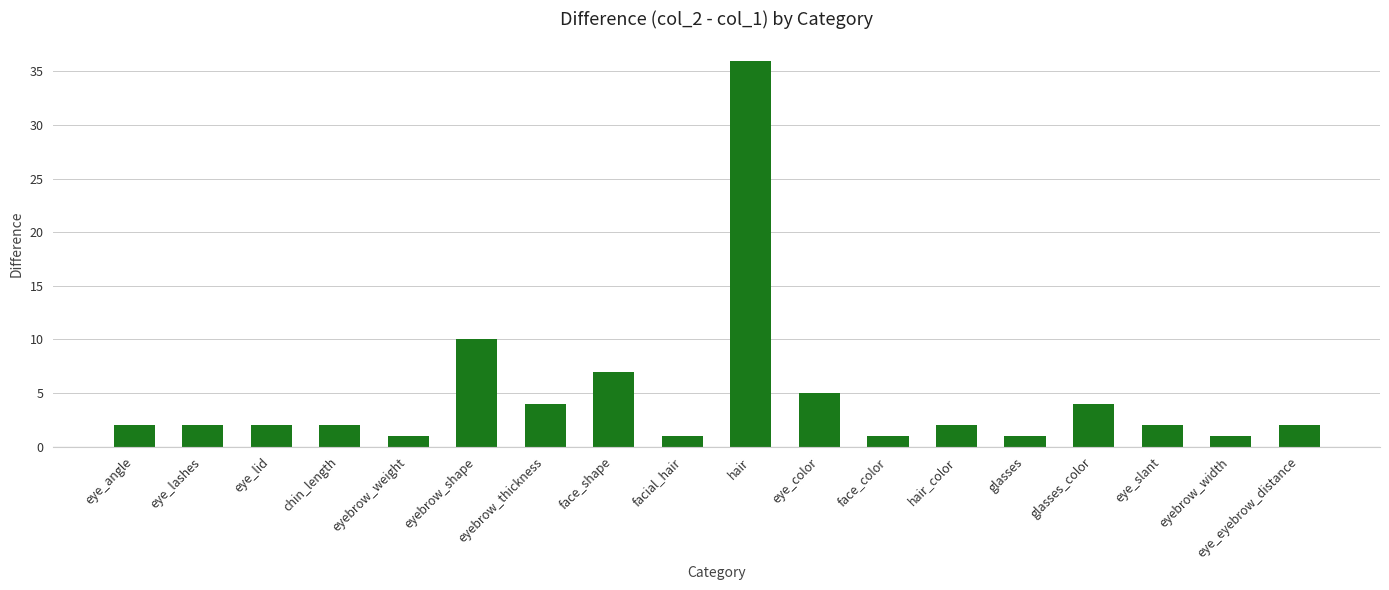

What is the change in value from face_shape to glasses?

-6